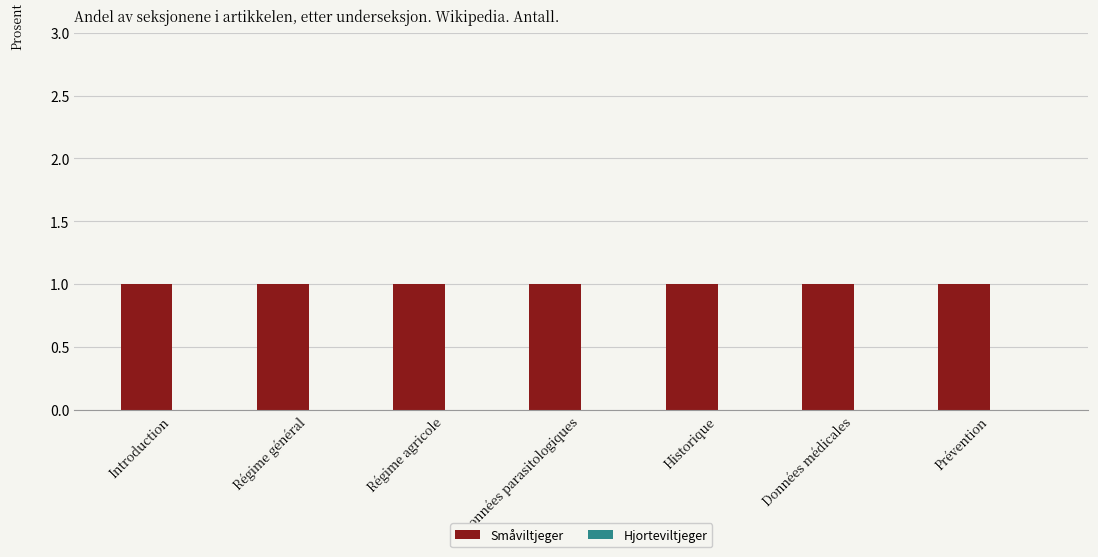

Reading left to right, transcribe all the data shown in this chart.

Småviltjeger: 1	1	1	1	1	1	1
Hjorteviltjeger: 0	0	0	0	0	0	0